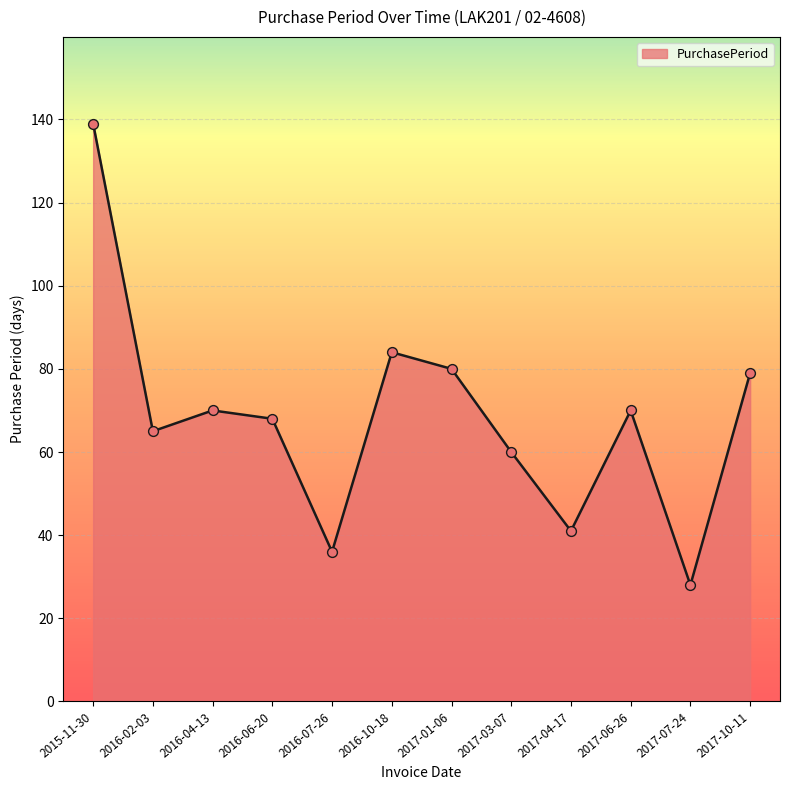

What is the change in value from 2017-06-26 to 2017-10-11?

+9